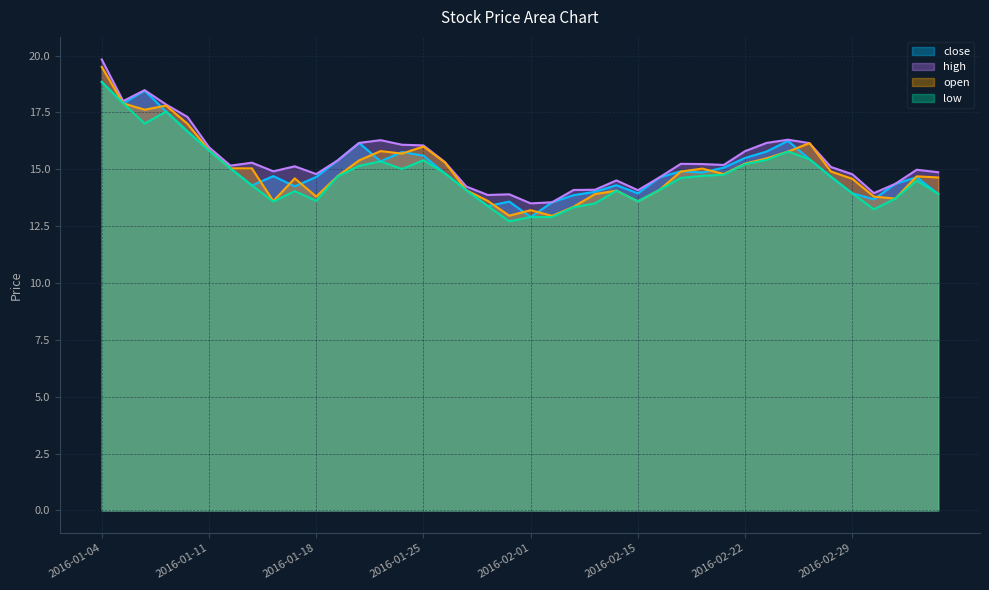

True or false: high and low cross at least once.

False